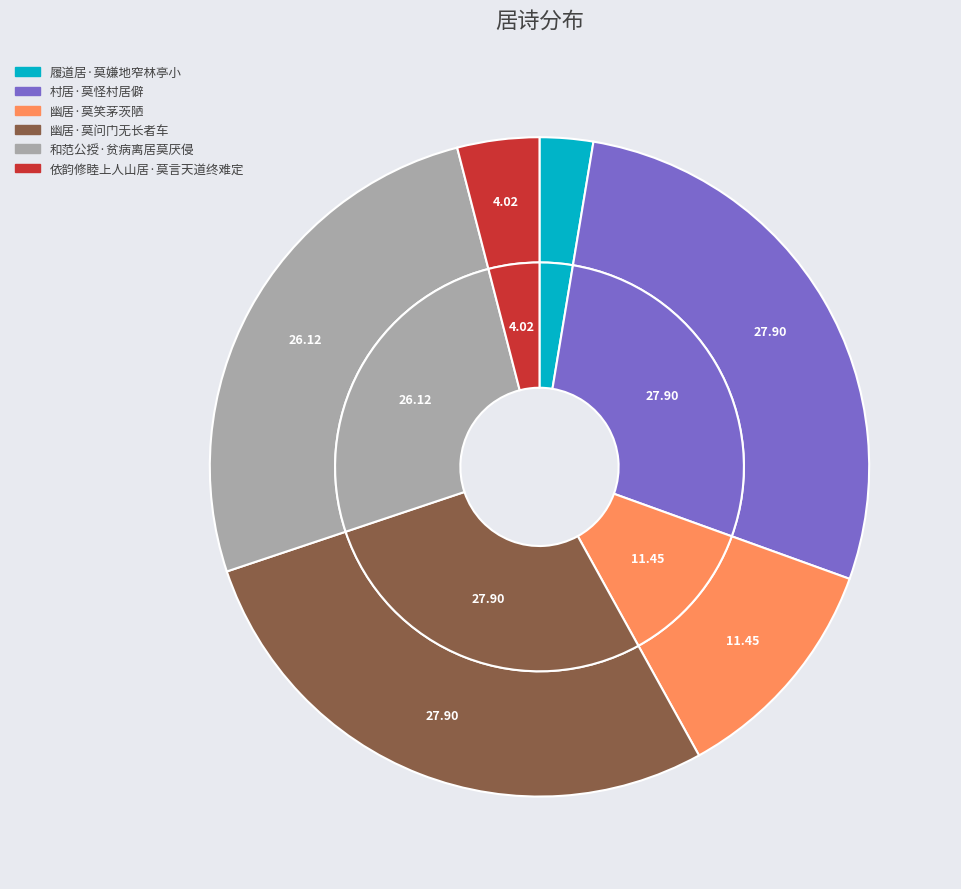

Do 幽居·莫笑茅茨陋 and 履道居·莫嫌地窄林亭小 together represent more than half of the pie?

No